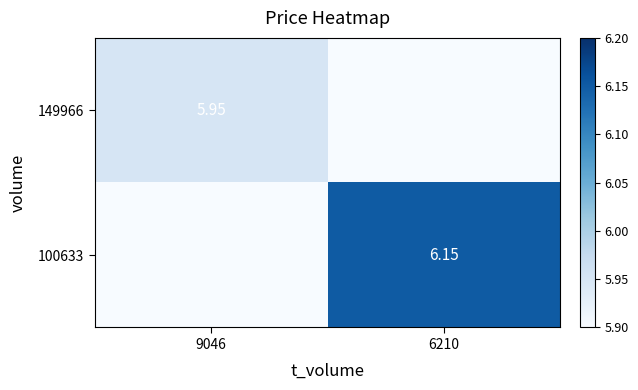

What is the highest value of the 100633 series?

6.2